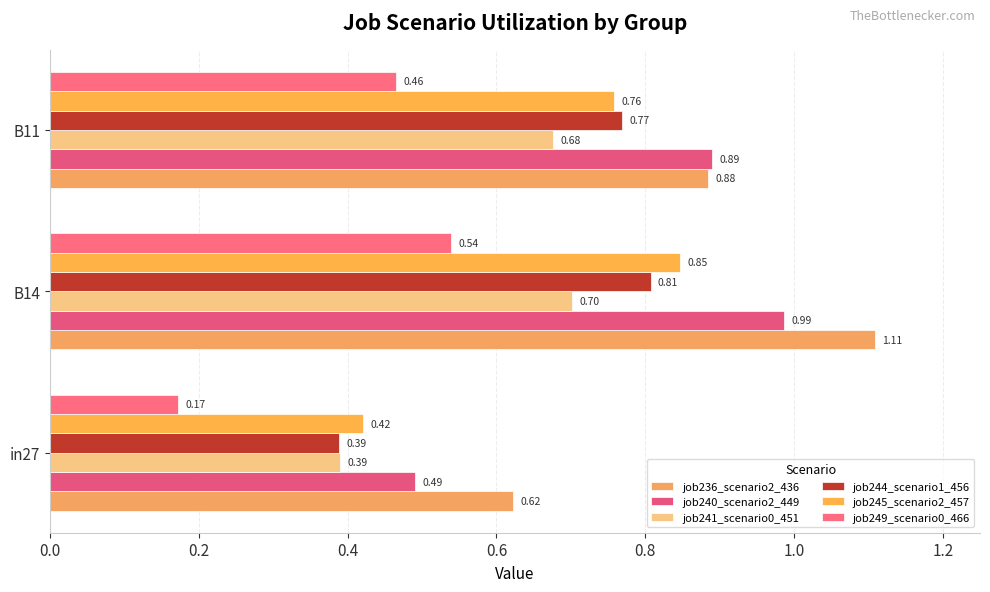

Count the number of data series in this chart.

6